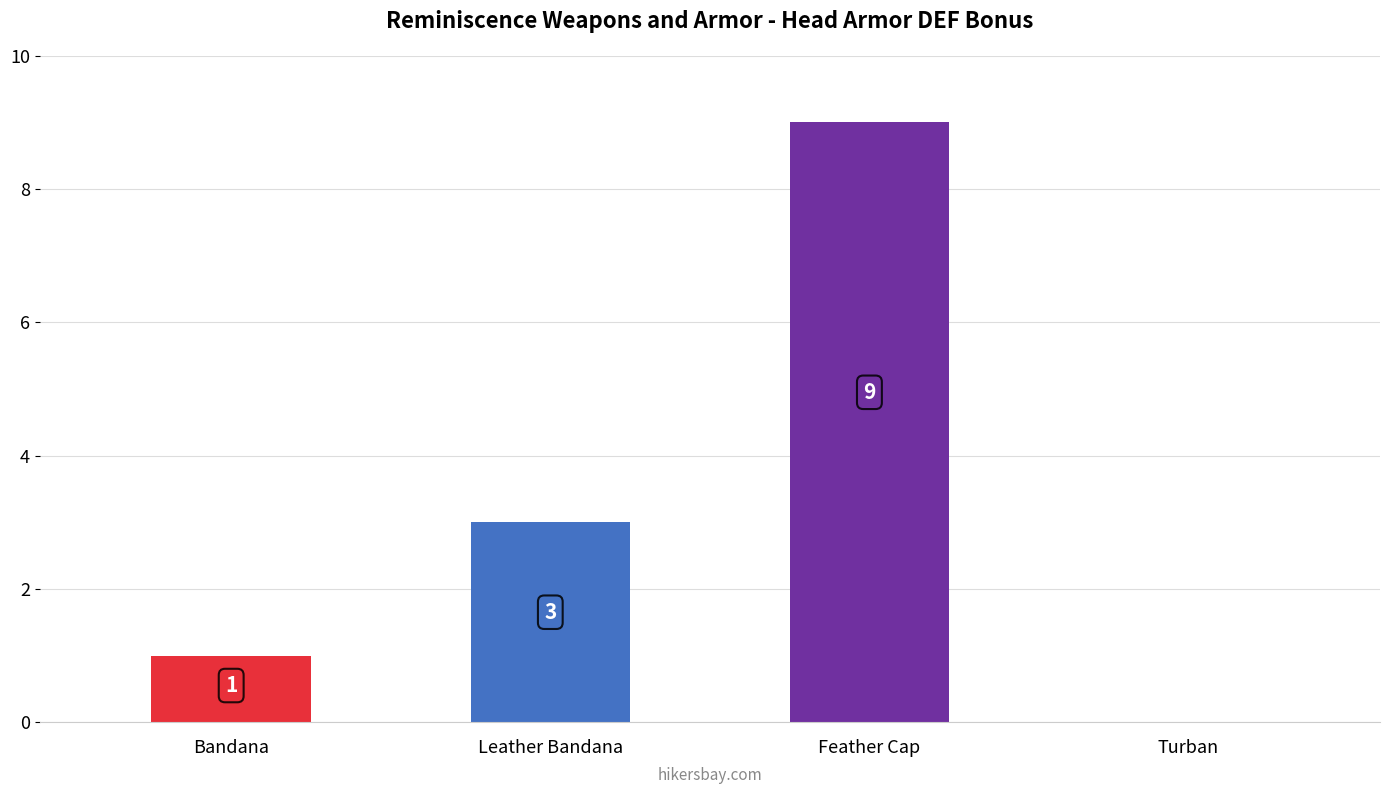

How many distinct data groups are displayed?

1